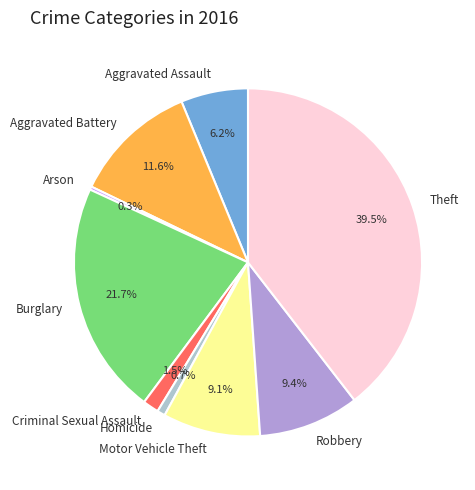

What portion of the pie excludes Robbery?

90.6%